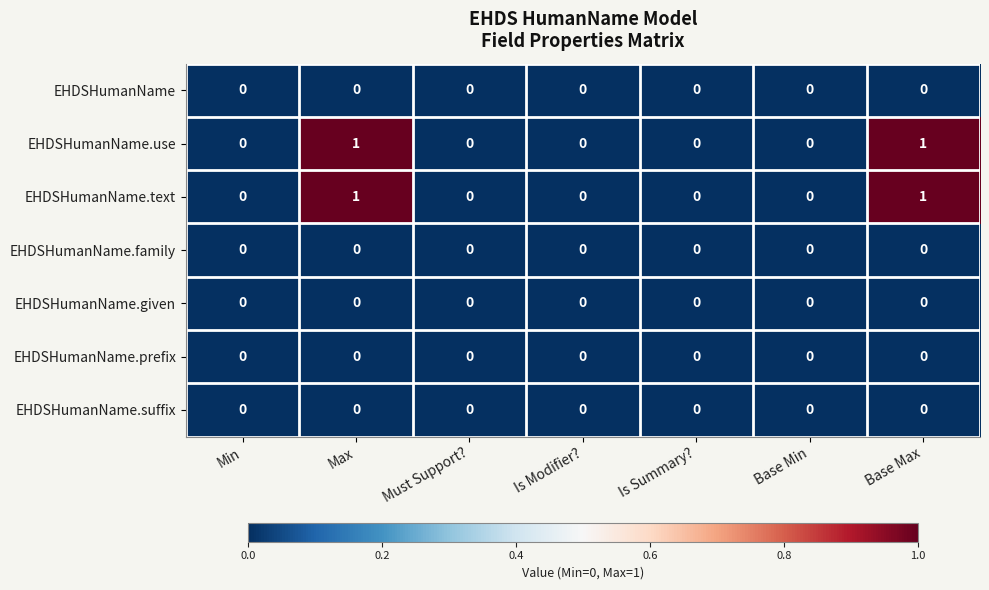

True or false: EHDSHumanName.prefix has a value of 0 at Base Min.

True